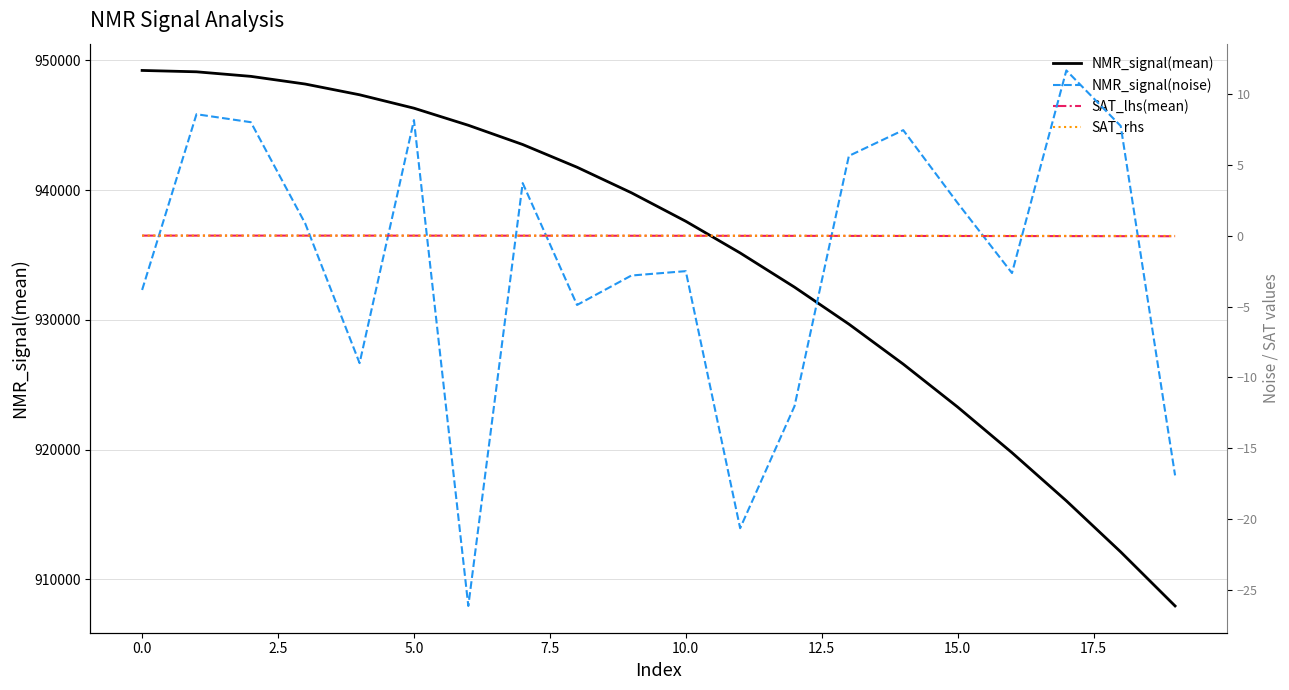

How many data points in NMR_signal(noise) are less than 0?

10